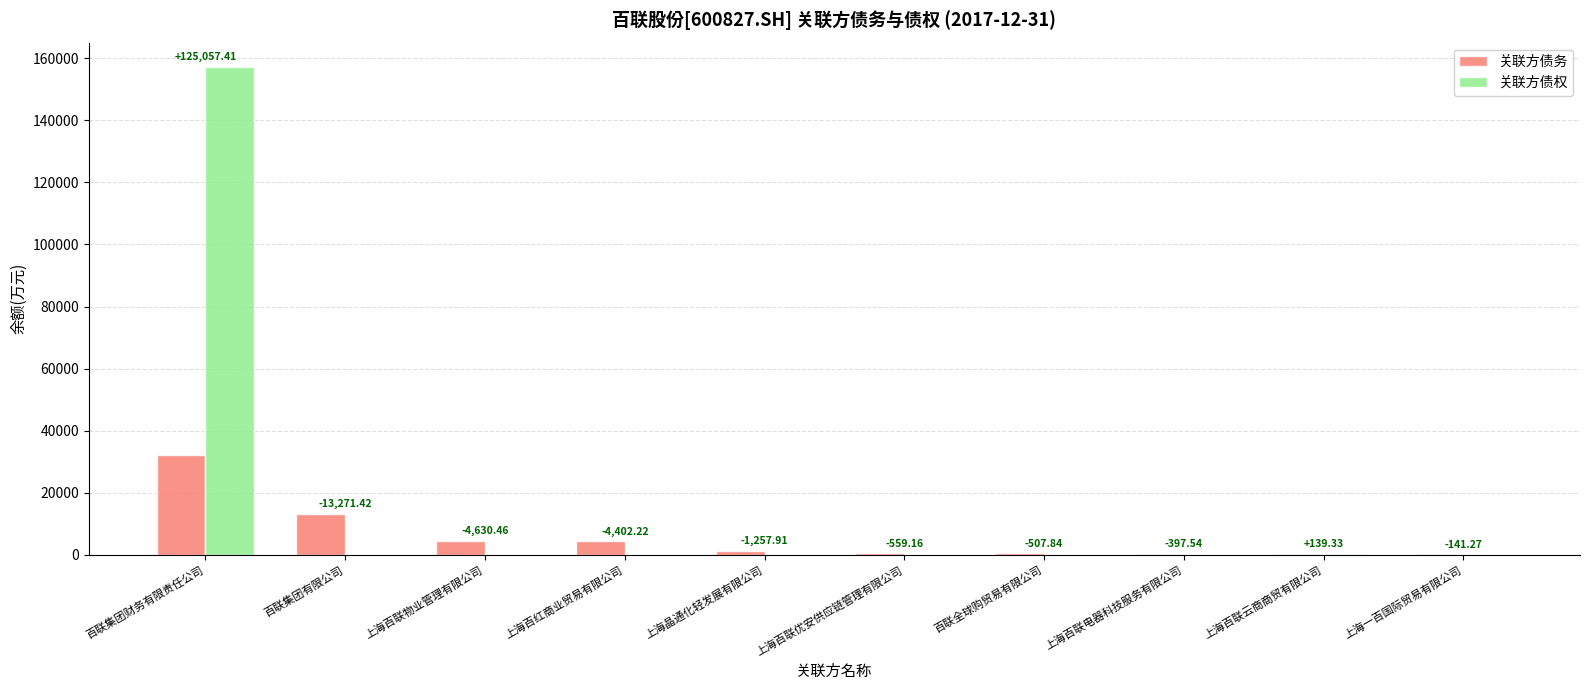

Are the bars grouped side by side (vs. stacked)?

Yes